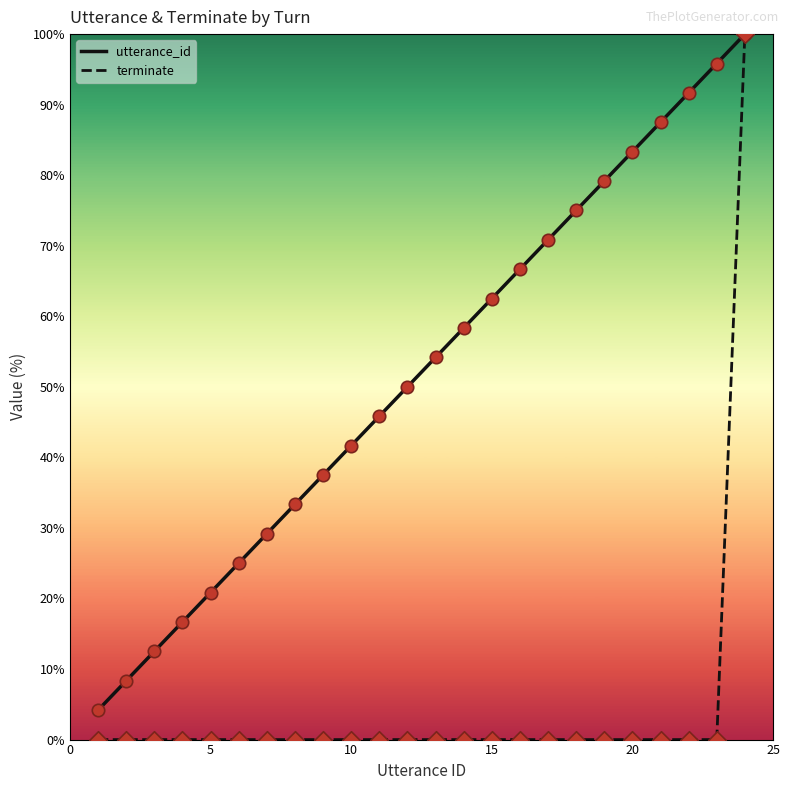

Which series has the largest Y range (max minus min)?

terminate